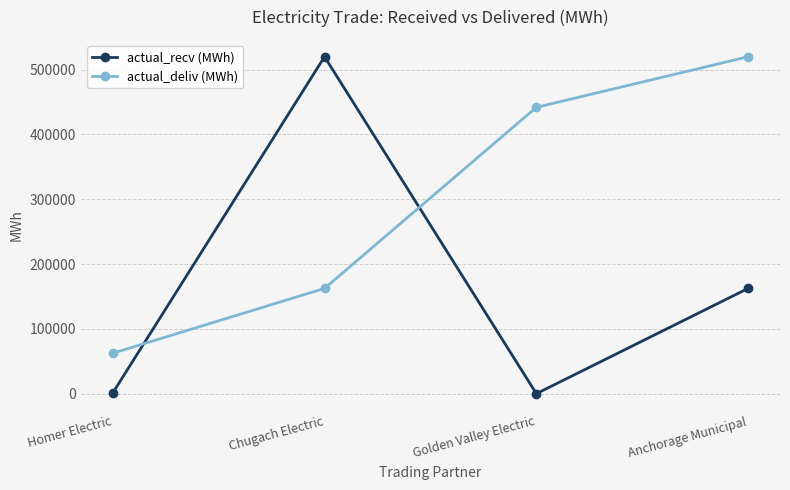

At which label does actual_deliv (MWh) reach its peak?

Anchorage Municipal